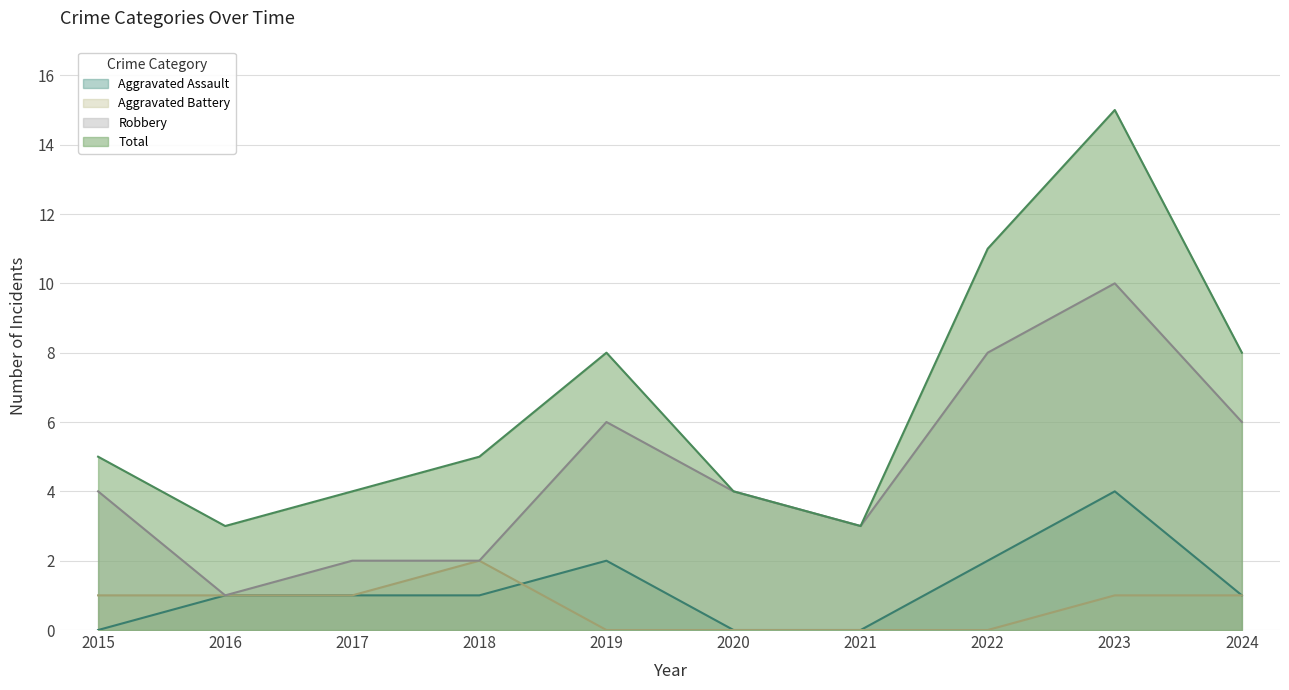

Is it true that Robbery equals 2 at 2016?

False